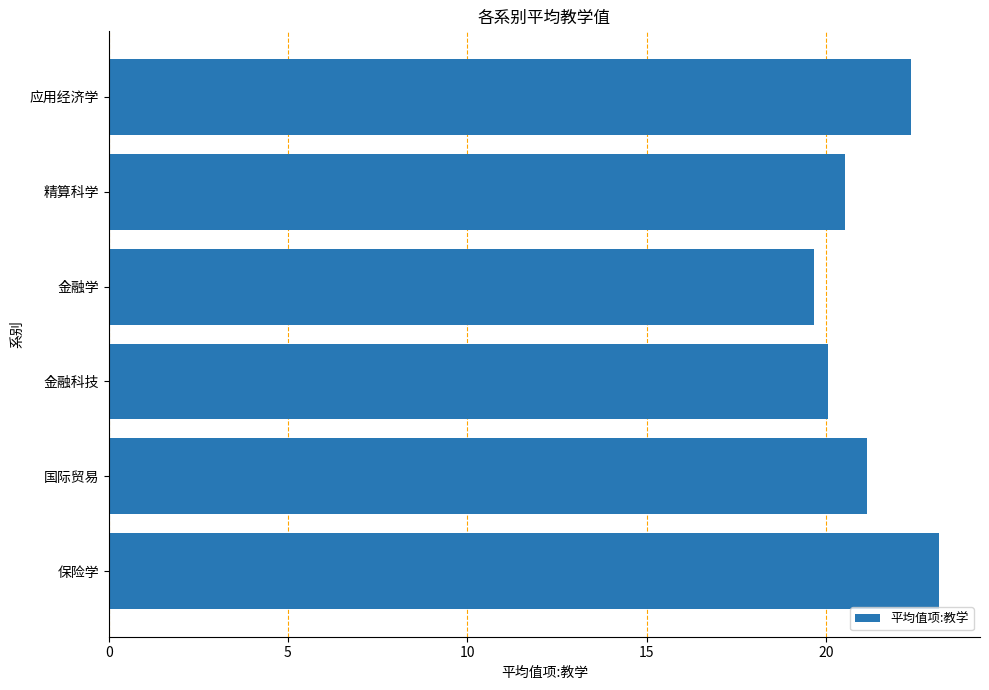

How many values exceed 21?

3